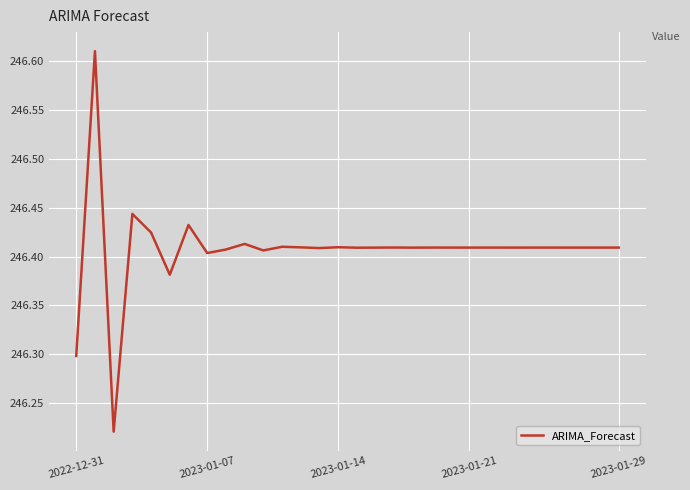

What is the difference between the maximum and minimum values?

0.4